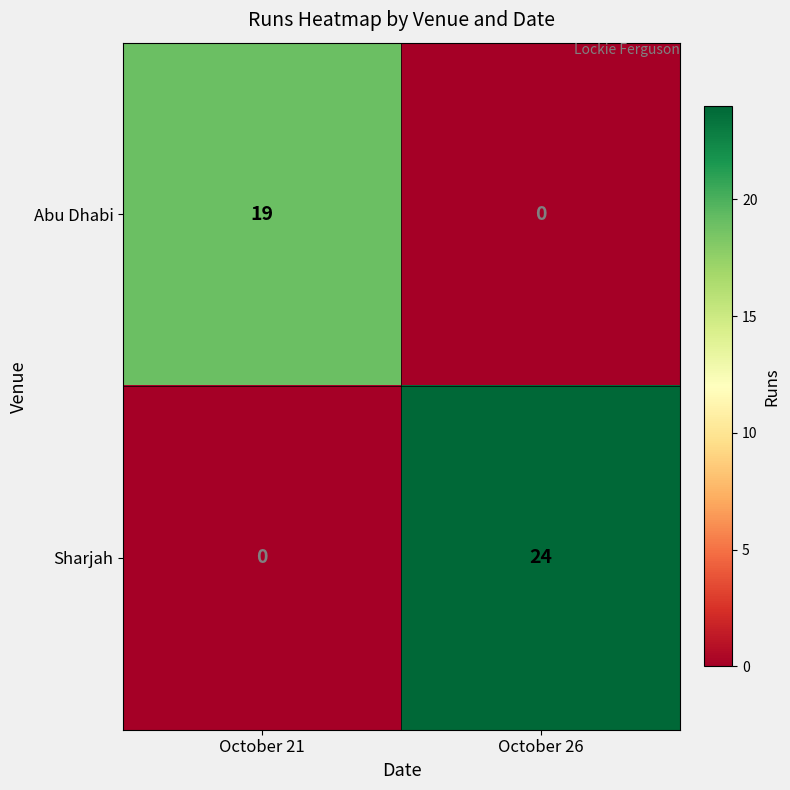

What is the sum of all Sharjah values?

24